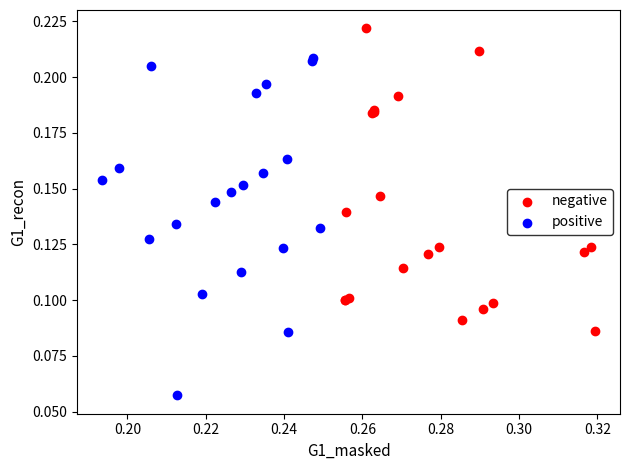

Which series has the largest Y range (max minus min)?

positive